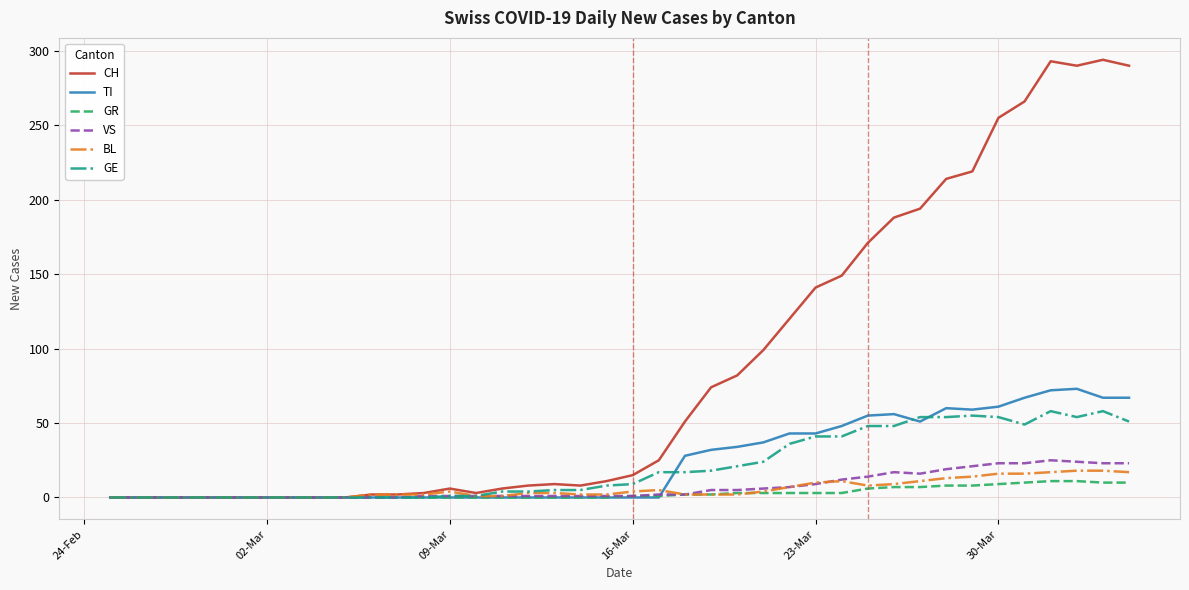

Which series has the largest total across all categories?

CH